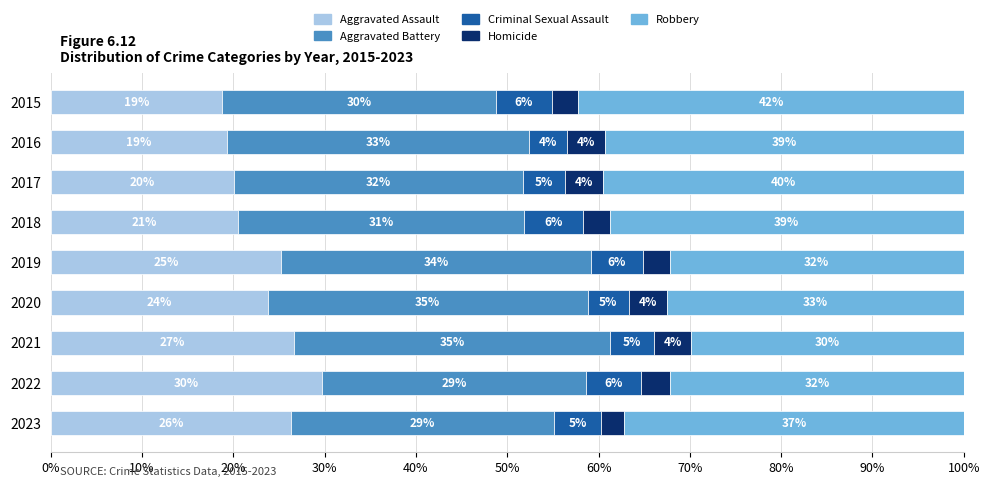

What are all the series names shown in the legend?

Aggravated Assault, Aggravated Battery, Criminal Sexual Assault, Homicide, Robbery